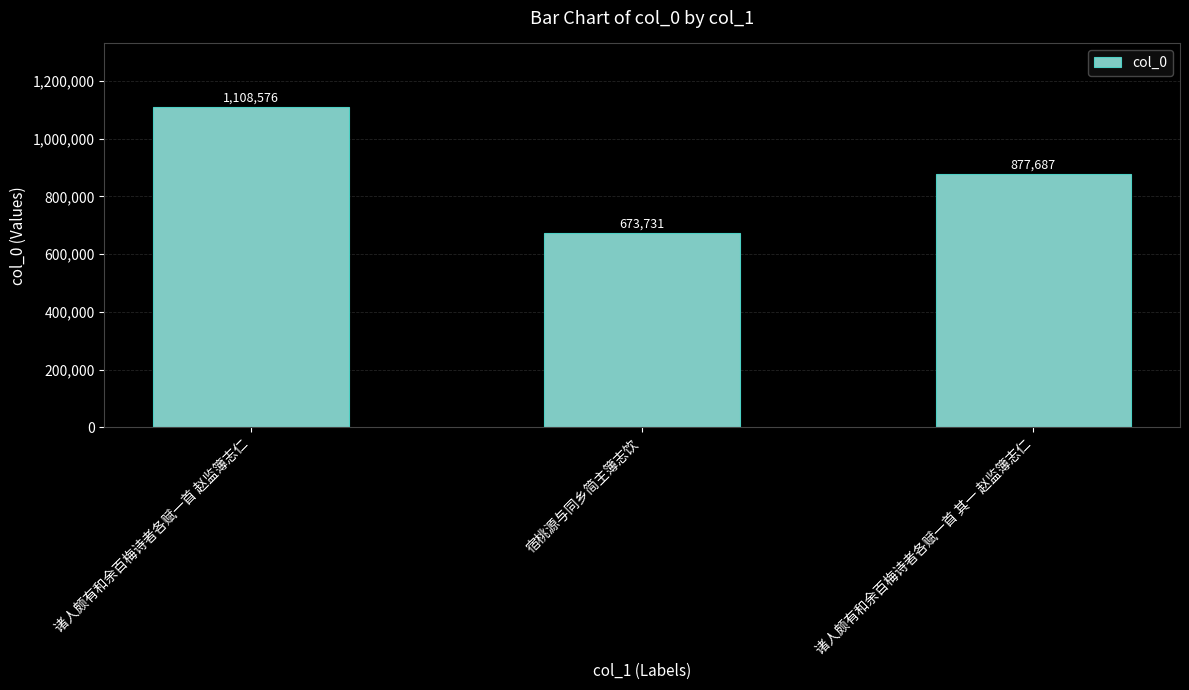

How many values are below 877687?

1